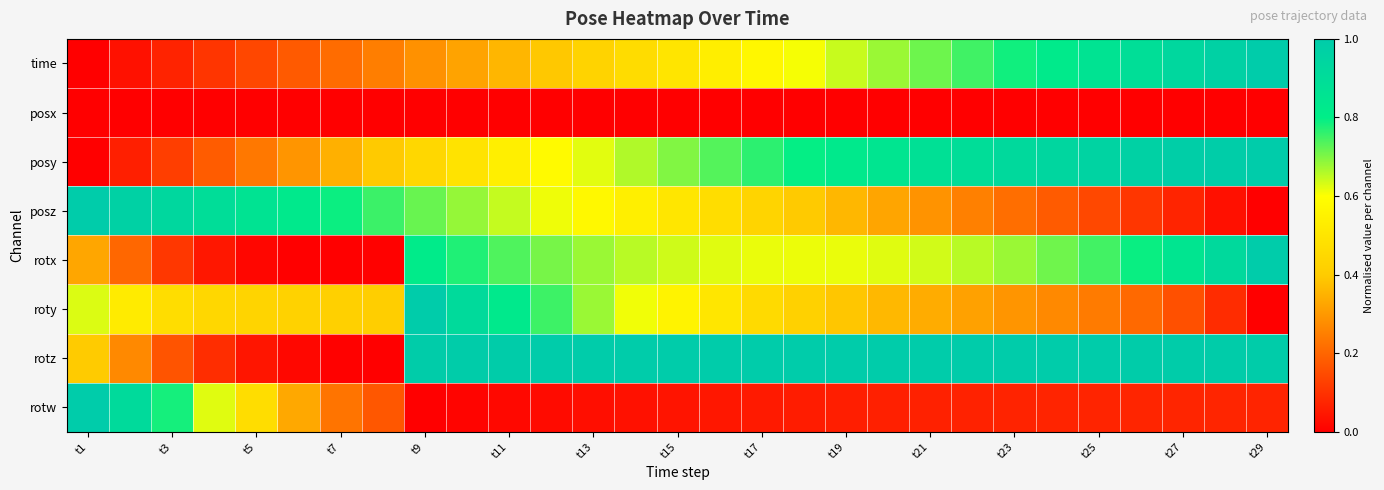

Reading left to right, what are all the values shown in this chart?

time: 0.0	0.0	0.1	0.1	0.1	0.2	0.2	0.2	0.3	0.3	0.4	0.4	0.4	0.5	0.5	0.5	0.6	0.6	0.6	0.7	0.7	0.7	0.8	0.8	0.9	0.9	0.9	1.0	1.0
posx: 0.0	0.0	0.0	0.0	0.0	0.0	0.0	0.0	0.0	0.0	0.0	0.0	0.0	0.0	0.0	0.0	0.0	0.0	0.0	0.0	0.0	0.0	0.0	0.0	0.0	0.0	0.0	0.0	0.0
posy: 0.0	0.1	0.1	0.2	0.2	0.3	0.3	0.4	0.4	0.5	0.5	0.6	0.6	0.7	0.7	0.7	0.8	0.8	0.8	0.9	0.9	0.9	0.9	0.9	1.0	1.0	1.0	1.0	1.0
posz: 1.0	1.0	0.9	0.9	0.9	0.8	0.8	0.8	0.7	0.7	0.6	0.6	0.6	0.5	0.5	0.5	0.4	0.4	0.4	0.3	0.3	0.3	0.2	0.2	0.1	0.1	0.1	0.0	0.0
rotx: 0.3	0.2	0.1	0.0	0.0	0.0	0.0	0.0	0.8	0.8	0.7	0.7	0.7	0.7	0.6	0.6	0.6	0.6	0.6	0.6	0.6	0.7	0.7	0.7	0.7	0.8	0.8	0.9	1.0
roty: 0.6	0.5	0.5	0.4	0.4	0.4	0.4	0.4	1.0	0.9	0.8	0.8	0.7	0.6	0.6	0.5	0.5	0.4	0.4	0.4	0.3	0.3	0.3	0.3	0.2	0.2	0.2	0.1	0.0
rotz: 0.4	0.3	0.2	0.1	0.0	0.0	0.0	0.0	1.0	1.0	1.0	1.0	1.0	1.0	1.0	1.0	1.0	1.0	1.0	1.0	1.0	1.0	1.0	1.0	1.0	1.0	1.0	1.0	1.0
rotw: 1.0	0.9	0.8	0.6	0.5	0.3	0.2	0.2	0.0	0.0	0.0	0.0	0.0	0.0	0.0	0.0	0.1	0.1	0.1	0.1	0.1	0.1	0.1	0.1	0.1	0.1	0.1	0.1	0.1